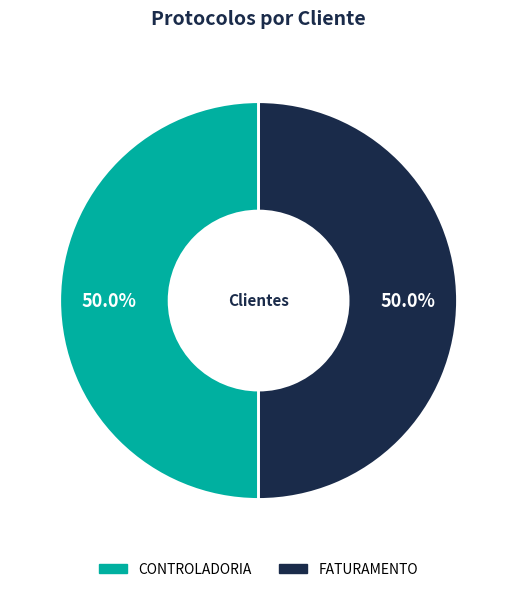

To the nearest percent, what is the combined percentage of FATURAMENTO and CONTROLADORIA?

100%